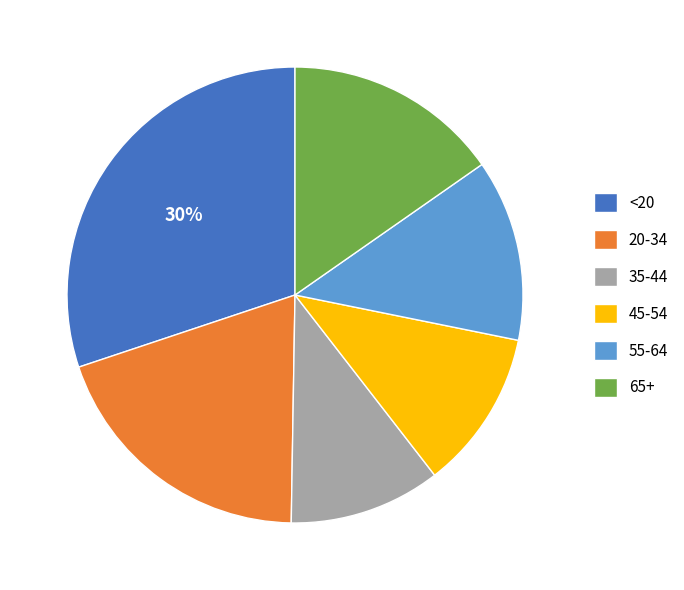

What is the largest slice in the pie chart?

<20